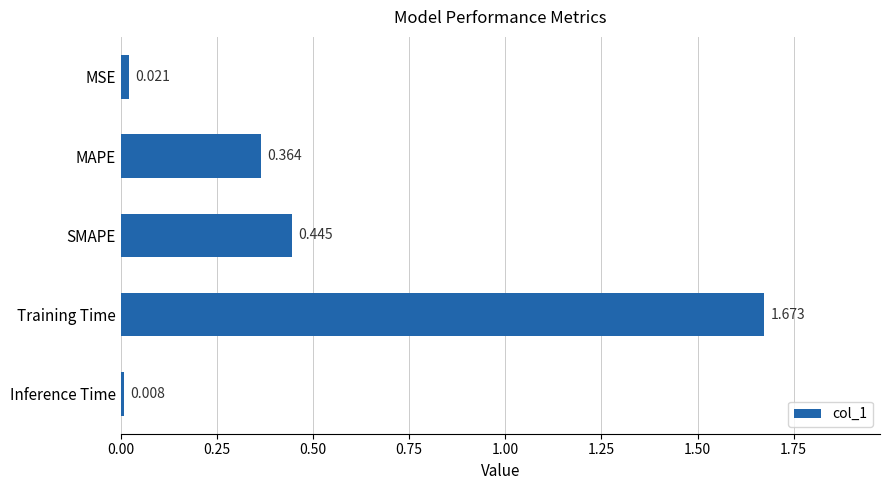

Between Training Time and SMAPE, which is larger?

Training Time